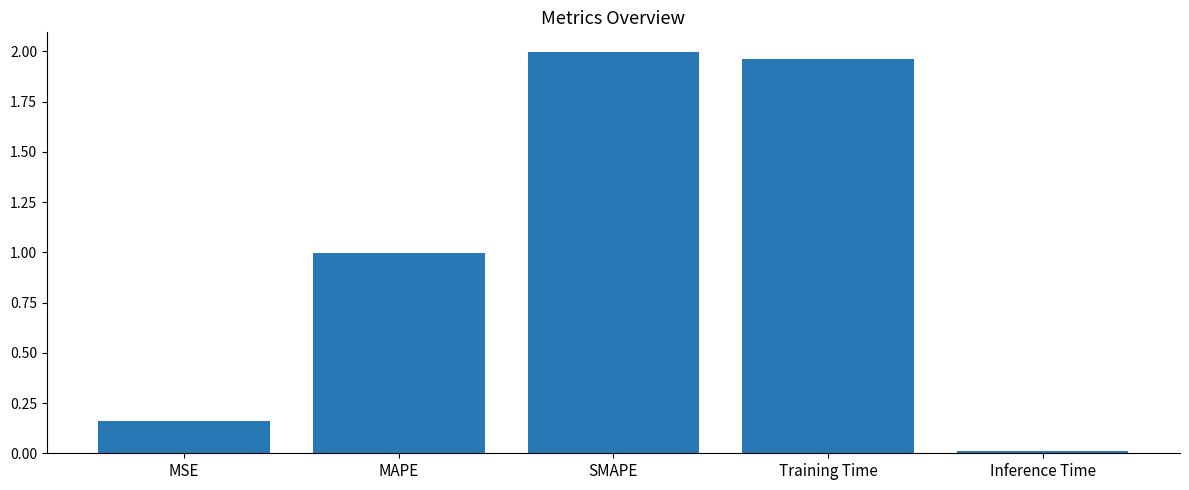

Count the number of categories in the chart.

5